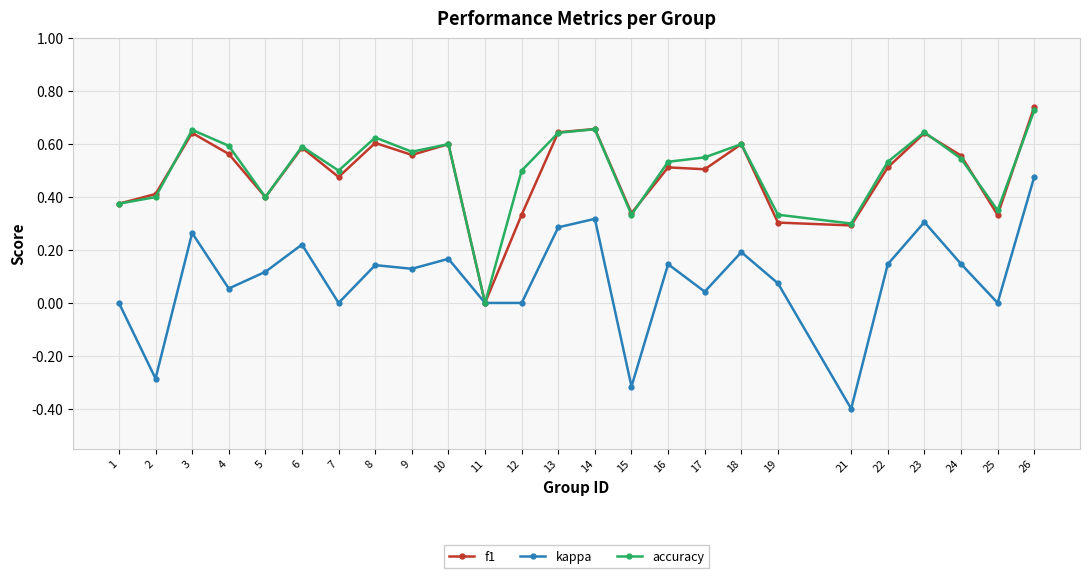

What is the sum of the accuracy values at 23 and 1?

1.0